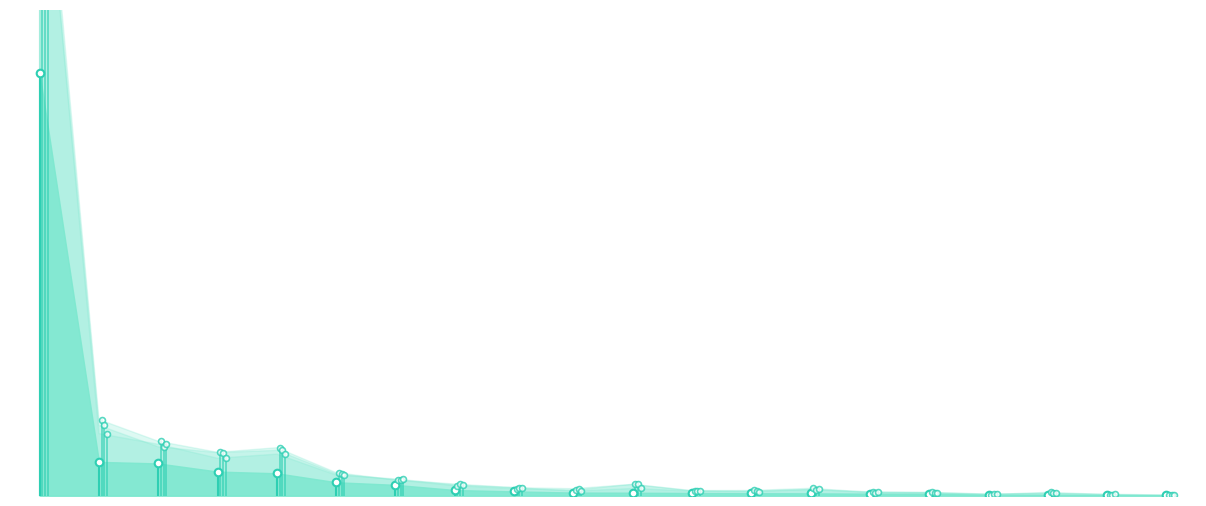

Which series contains the highest Y value?

201612